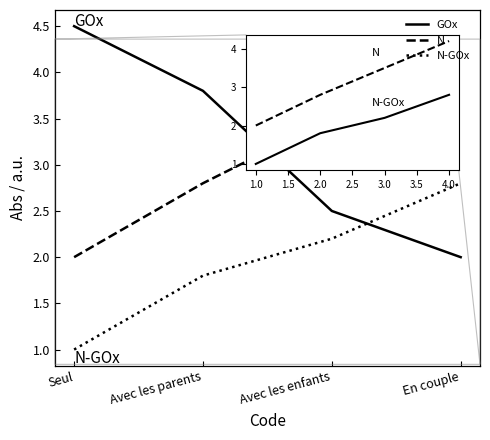

How many lines are shown in the chart?

3